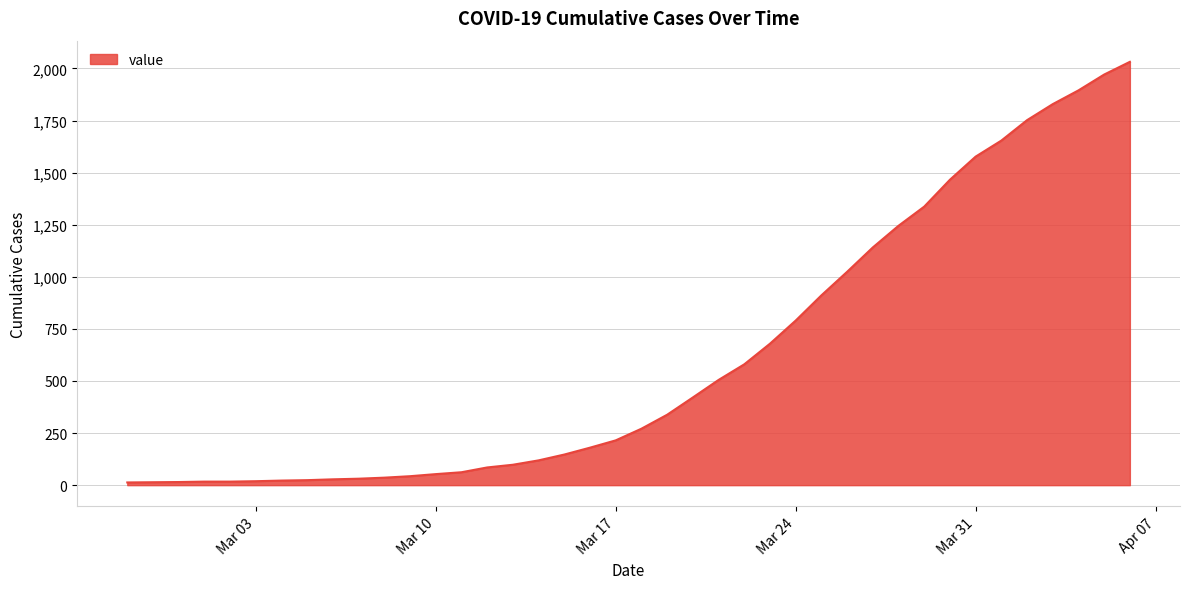

What is the smallest value displayed?

13